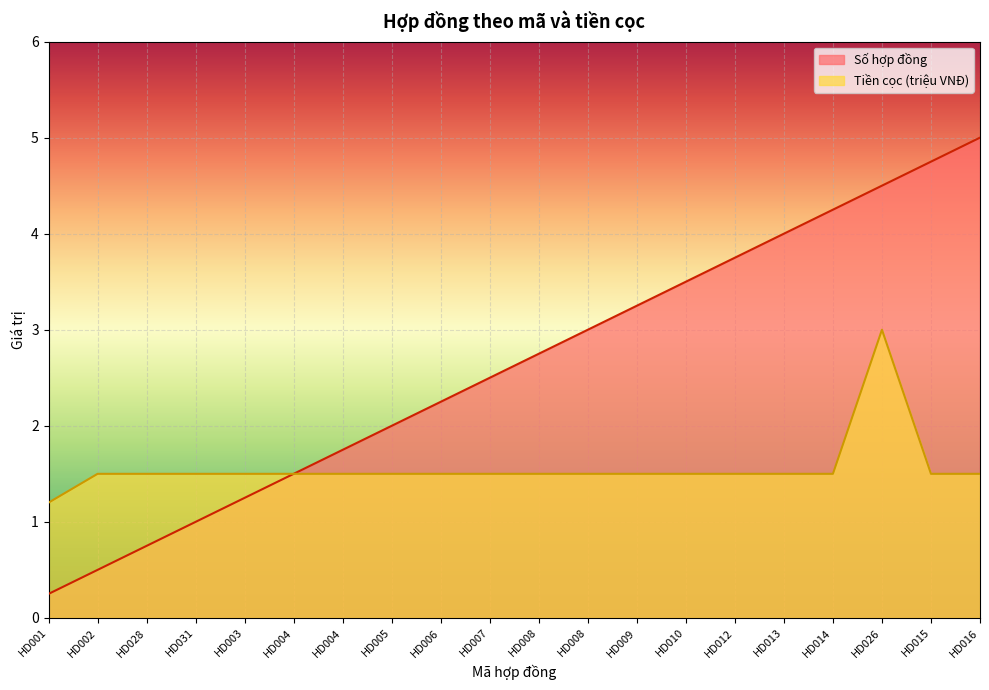

Which label corresponds to the smallest value in the chart?

HD001